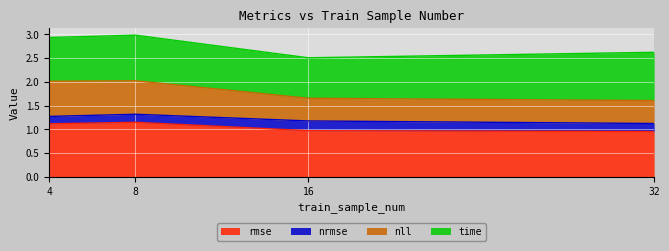

At which category is the sum across all series the highest?

8